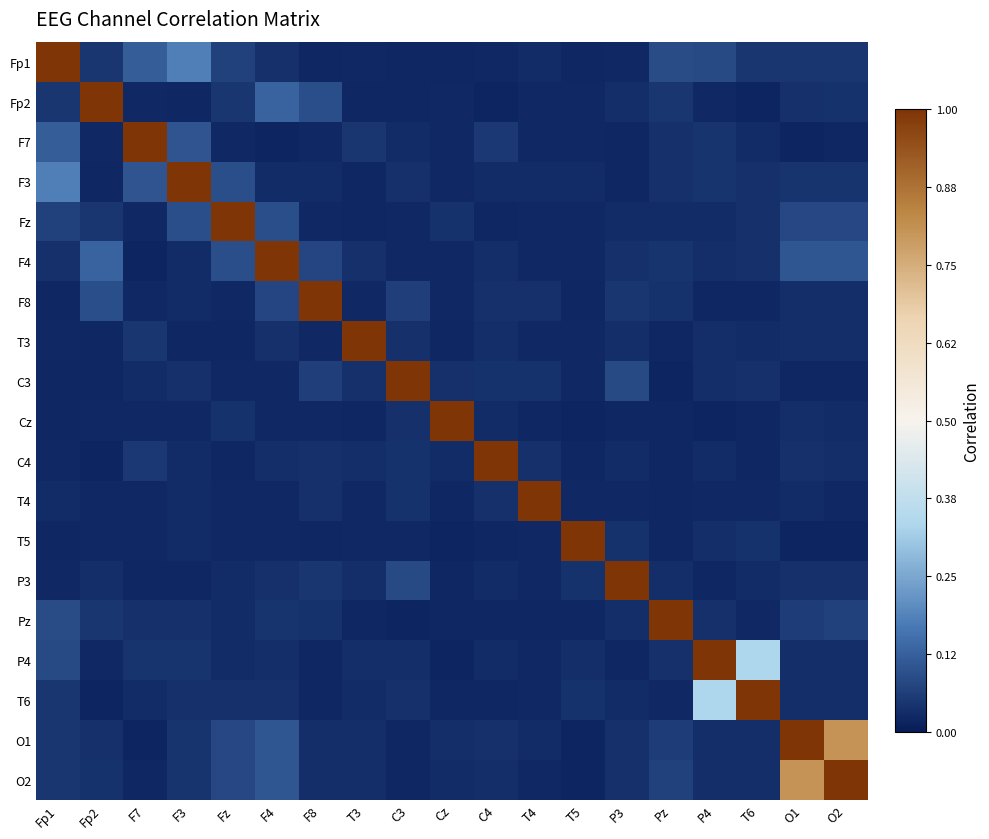

What is the spread (max minus min) of values at C4?

1.0